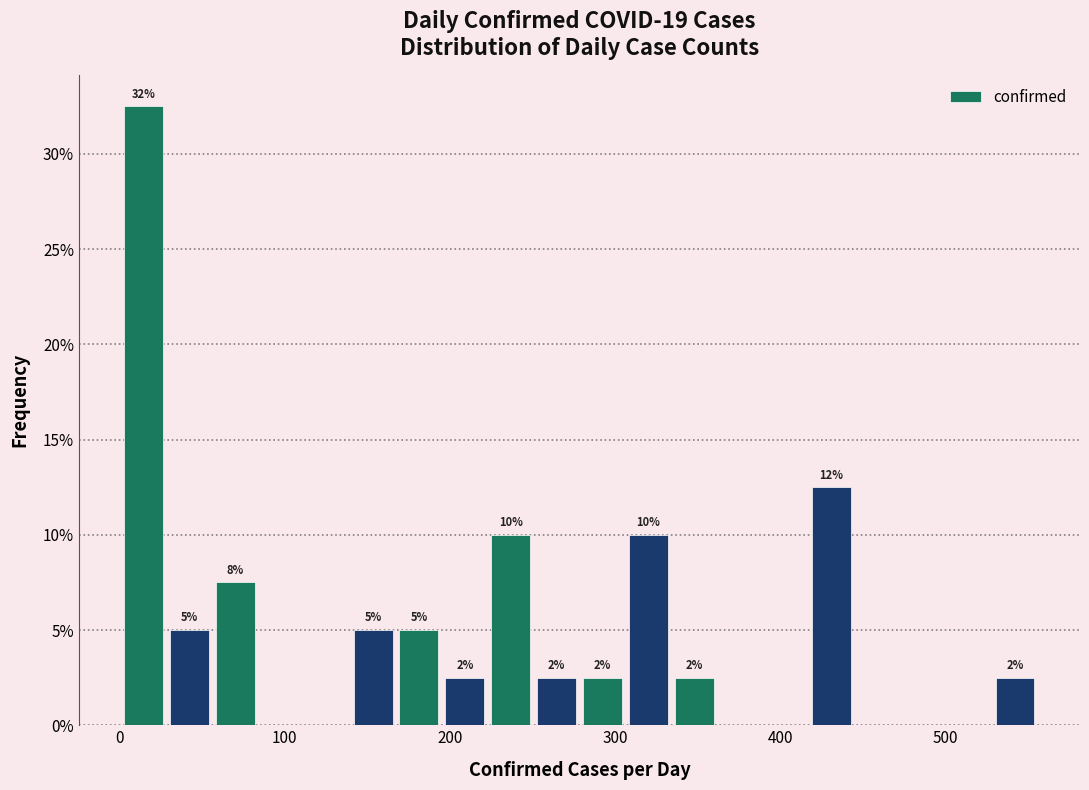

Around what value on the x-axis is the tallest bar? Give the approximate position of its centre, as read against the axis.

10